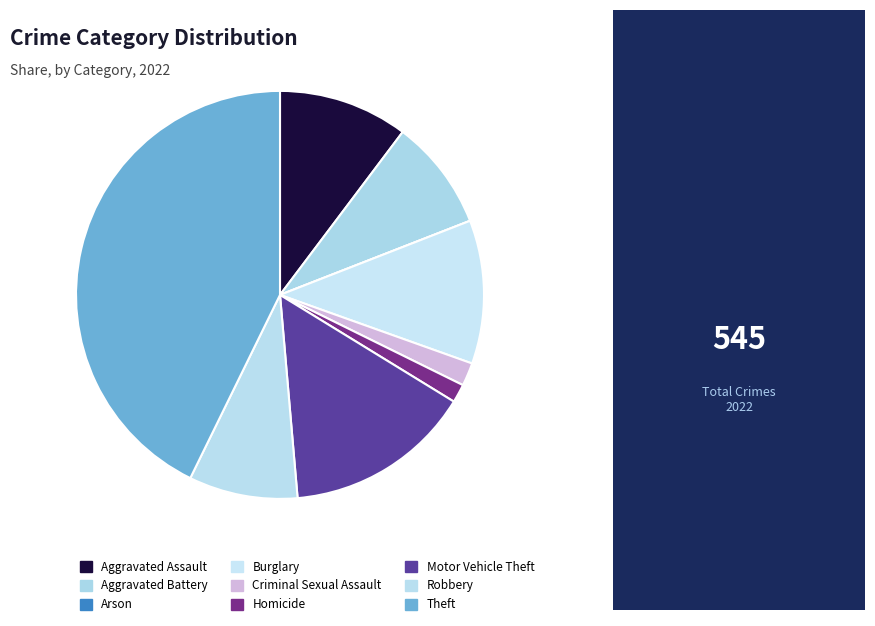

Is it true that Criminal Sexual Assault is 14% of the pie?

False